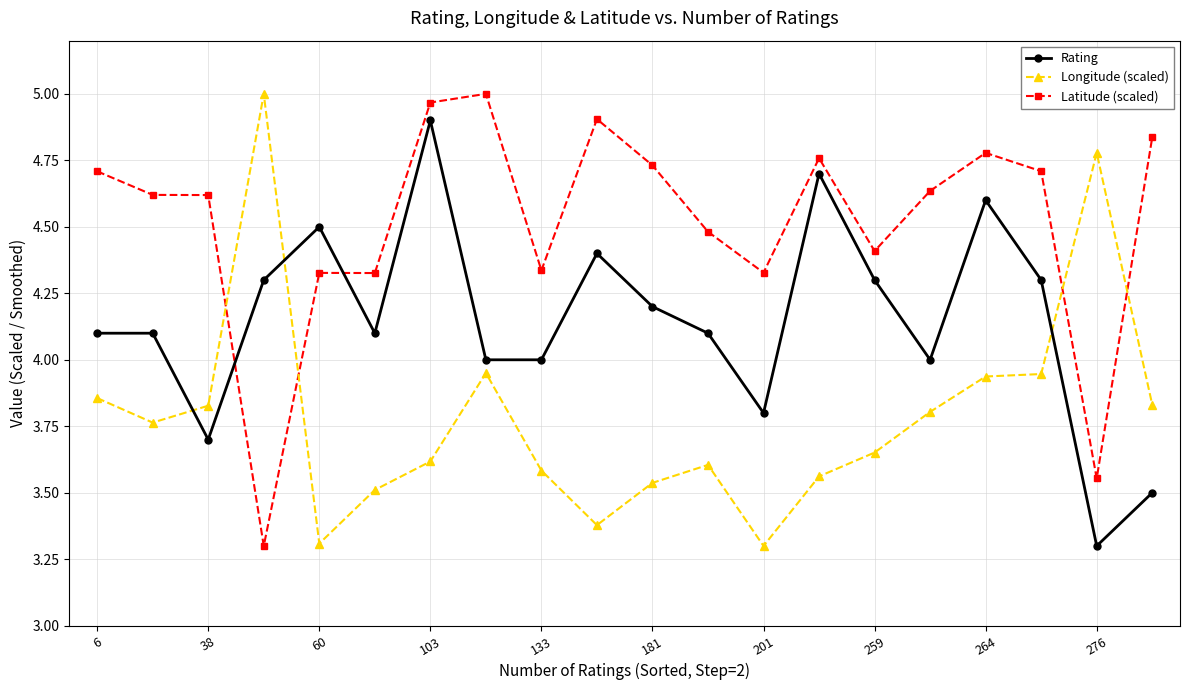

What is the average value of the Latitude (scaled) series?

4.5